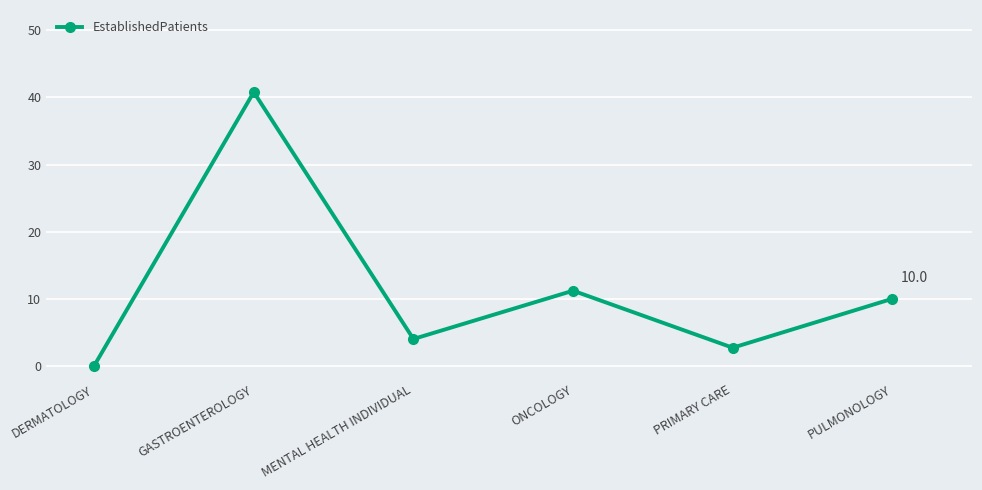

True or false: the data shows 10.0 at PULMONOLOGY.

True